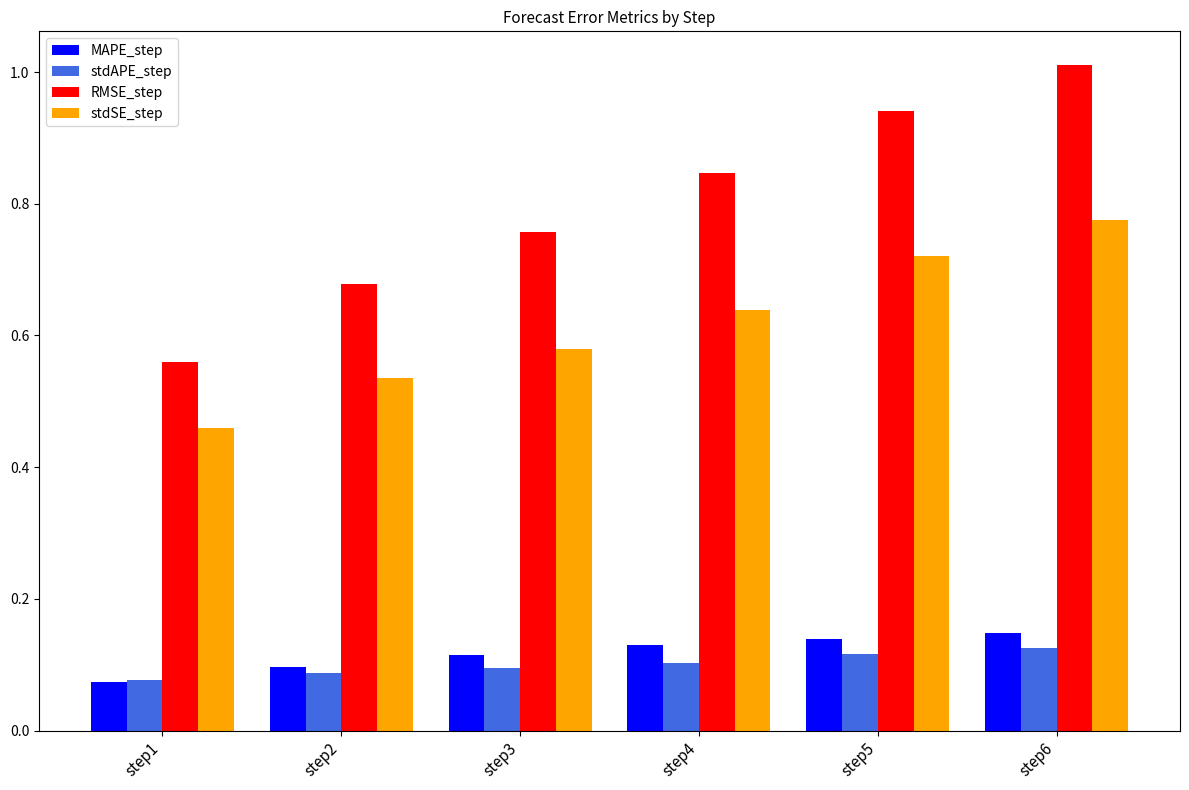

Which label corresponds to the largest value in the chart?

step6